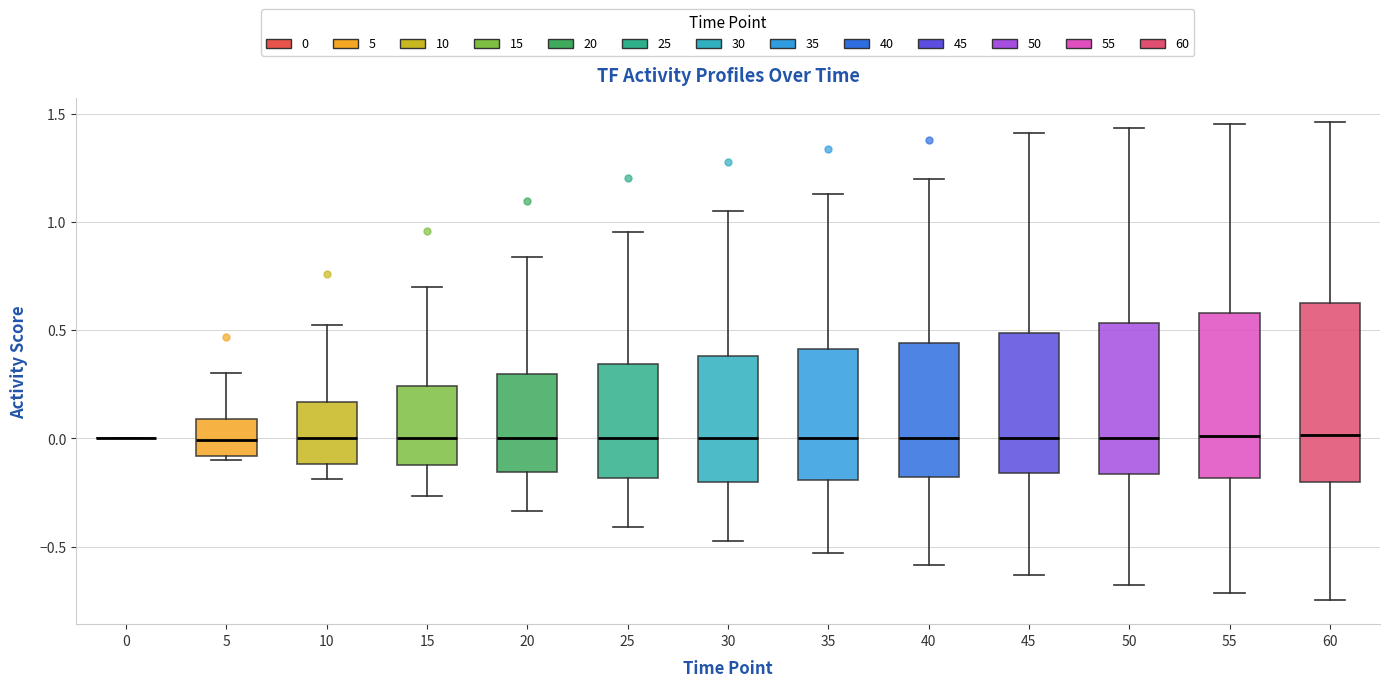

Reading left to right, transcribe this box plot: for each box, give where its median line is, the range the box spans, and where its two whiskers end, as read against the y-axis. The values are not printed on the chart, so give them approximately, as read against the axis.

0: box collapsed to a line at 0.00, whiskers 0.00 to 0.00
5: median 0.00, box -0.10 to 0.10, whiskers -0.10 (just below the box's lower edge) to 0.30
10: median 0.00, box -0.10 to 0.15, whiskers -0.20 to 0.50
15: median 0.00, box -0.10 to 0.25, whiskers -0.25 to 0.70
20: median 0.00, box -0.15 to 0.30, whiskers -0.35 to 0.85
25: median 0.00, box -0.20 to 0.35, whiskers -0.40 to 0.95
30: median 0.00, box -0.20 to 0.40, whiskers -0.45 to 1.05
35: median 0.00, box -0.20 to 0.40, whiskers -0.55 to 1.15
40: median 0.00, box -0.20 to 0.45, whiskers -0.60 to 1.20
45: median 0.00, box -0.15 to 0.50, whiskers -0.65 to 1.40
50: median 0.00, box -0.15 to 0.55, whiskers -0.70 to 1.45
55: median 0.00, box -0.20 to 0.60, whiskers -0.70 to 1.45
60: median 0.00, box -0.20 to 0.60, whiskers -0.75 to 1.45